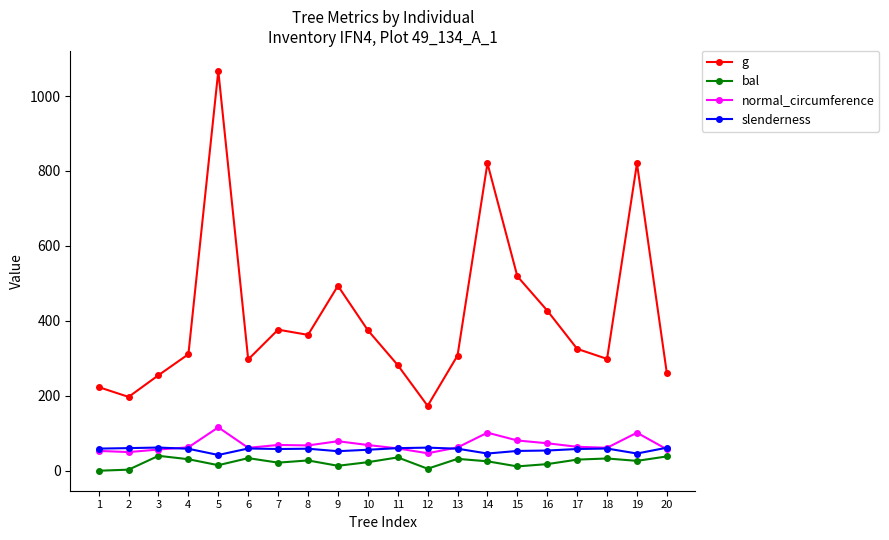

Rank the series by their maximum value, from lowest to highest.

bal, slenderness, normal_circumference, g